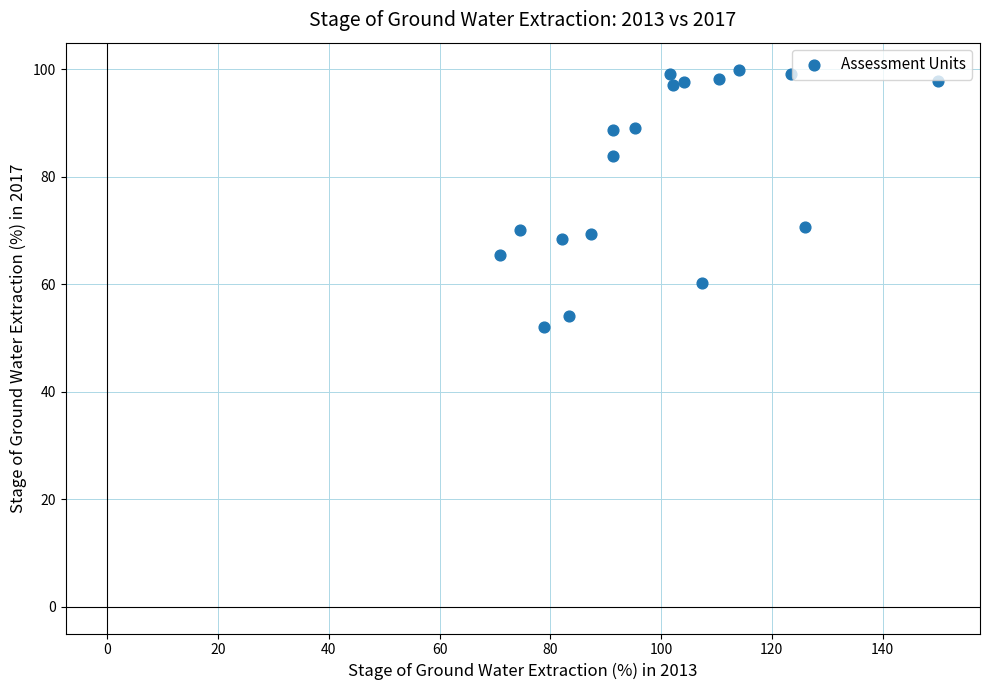

What is the range of X values (max minus min)?

79.2